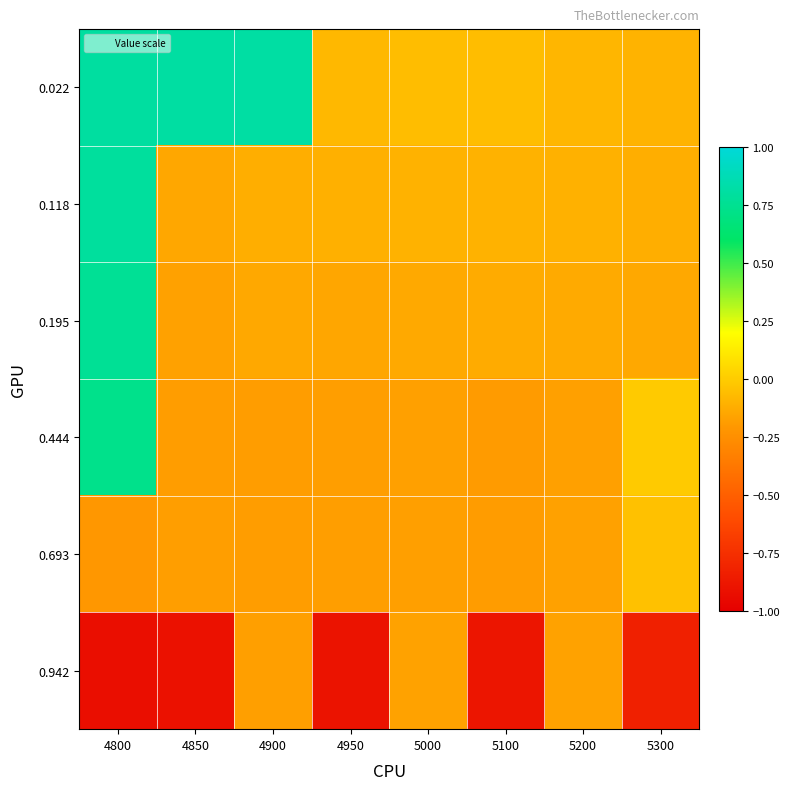

Rank the series at 5000 from highest to lowest value.

0.022, 0.118, 0.195, 0.942, 0.444, 0.693